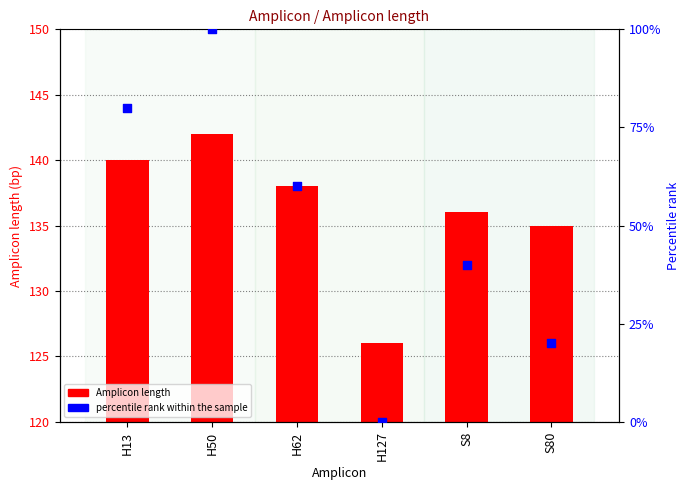

What is the total value across all series at H13?

220